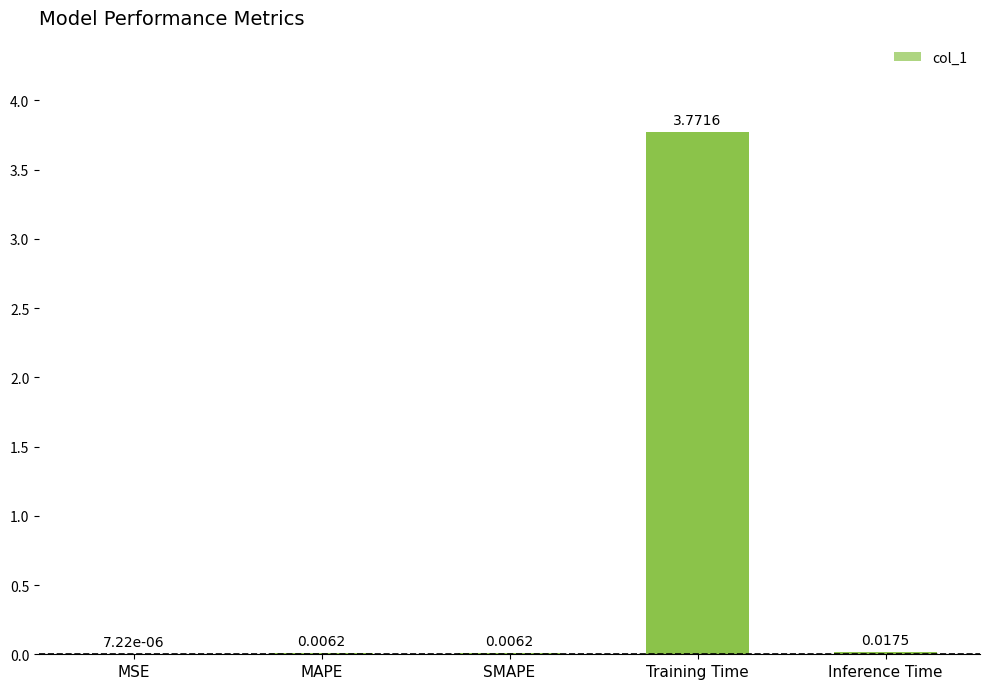

Where is the data nearest to the value 1?

Inference Time